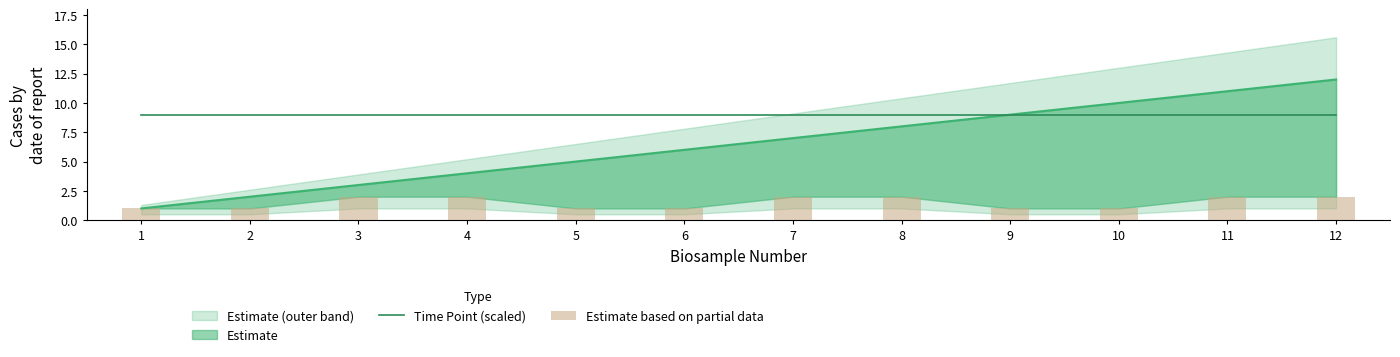

What is the minimum value shown in the chart?

1